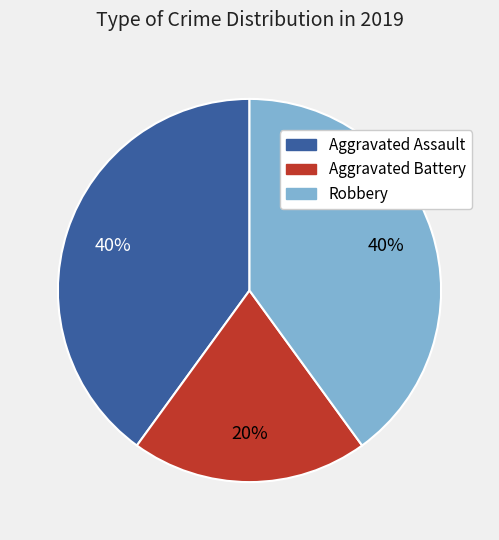

What percentage is the Aggravated Assault slice, to the nearest percent?

40%